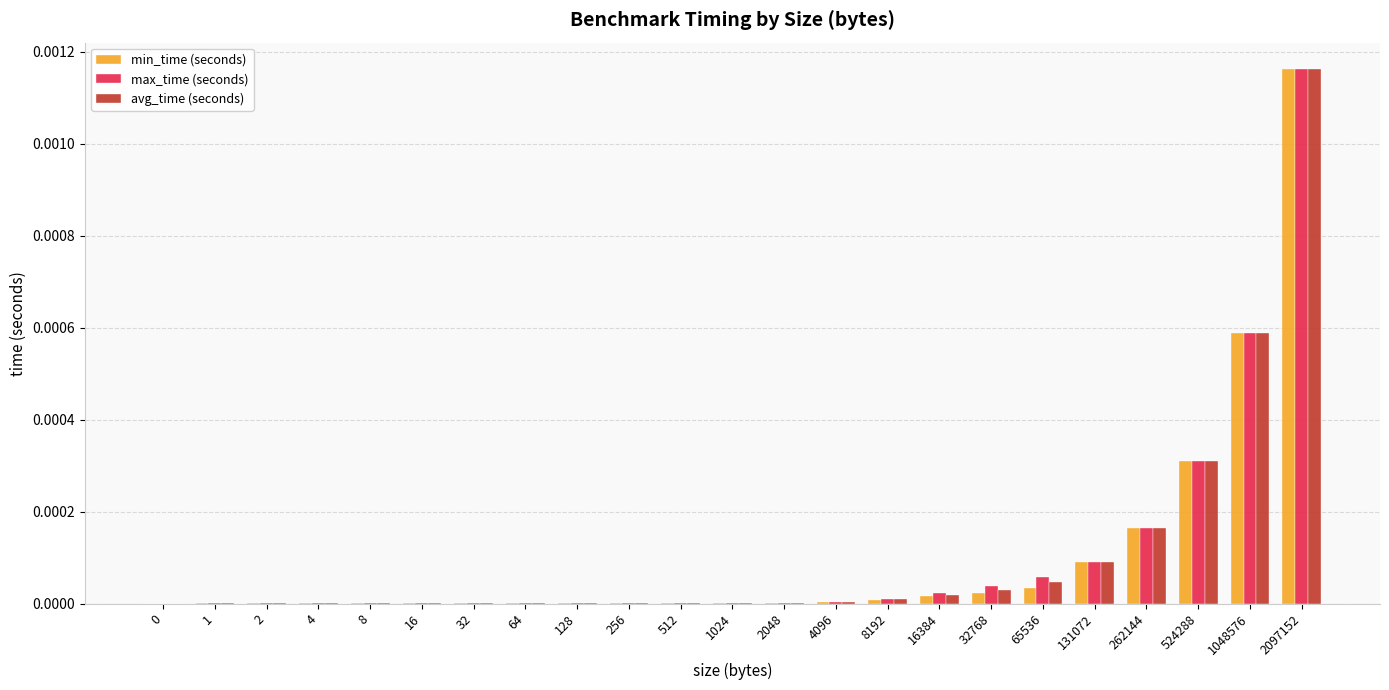

Which category has the highest value in the max_time (seconds) series?

2097152